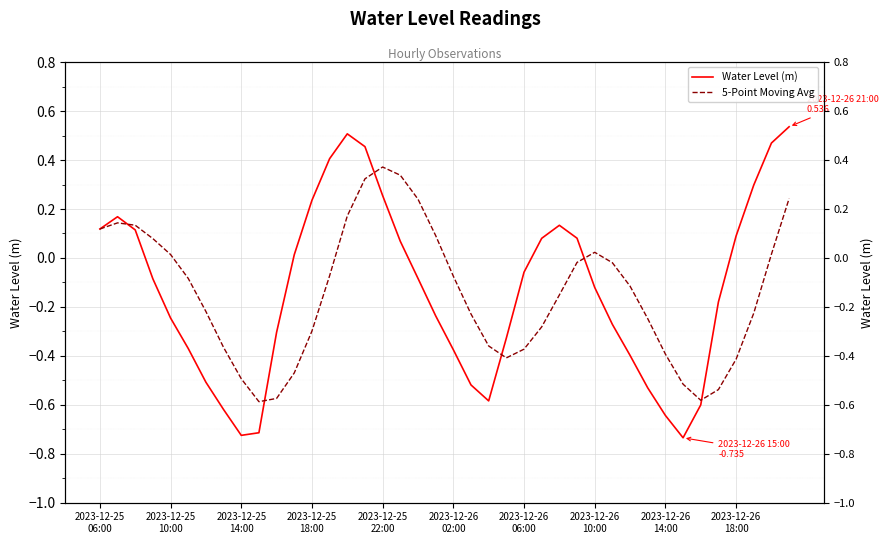

What is the approximate value of Water Level (m) at 33?

-0.7